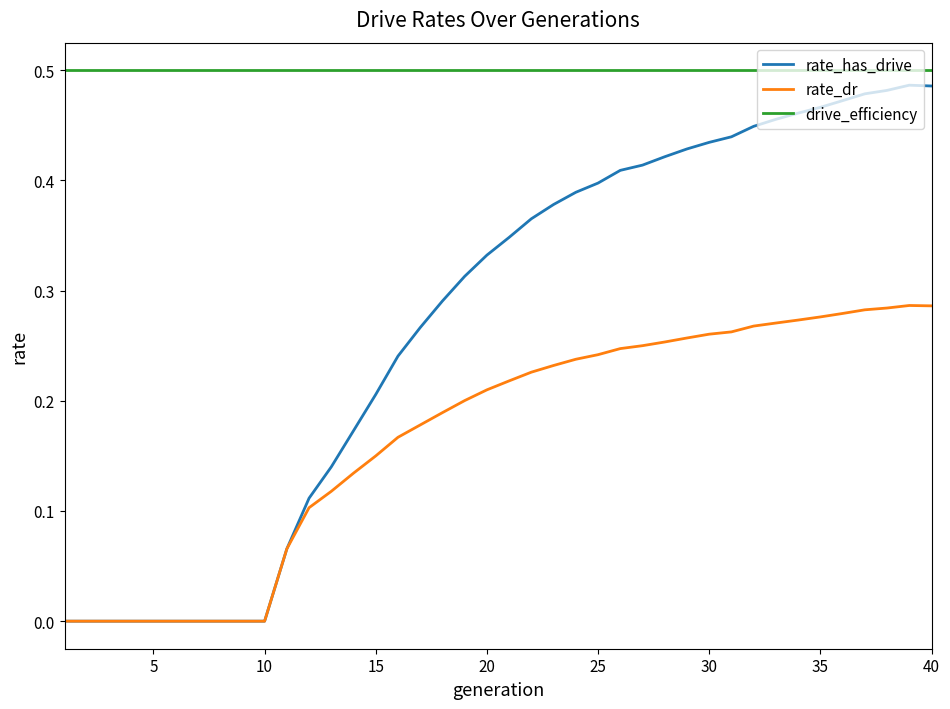

Which series has the widest spread of values?

rate_has_drive